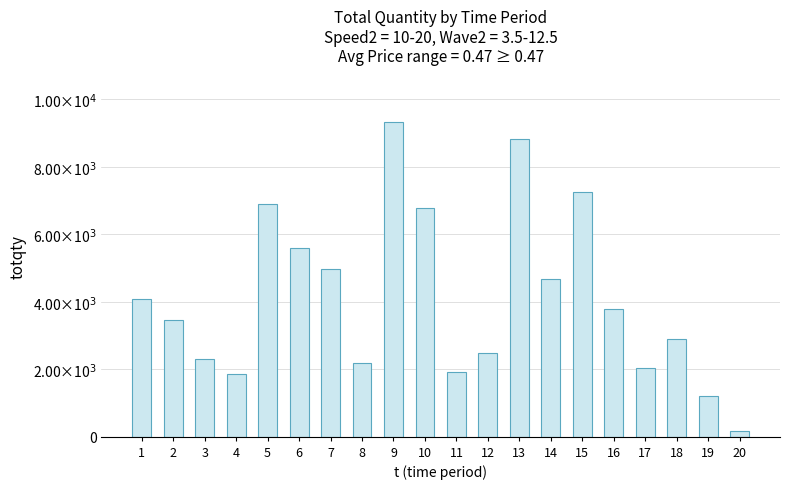

Are the bars horizontal?

No